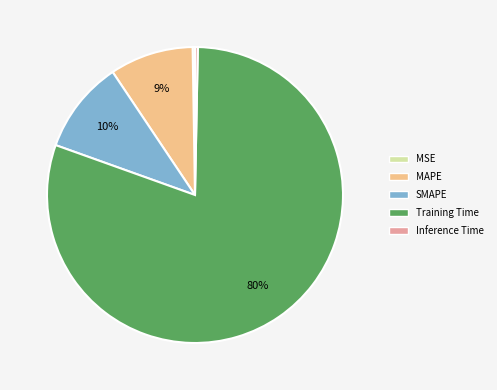

Which category accounts for the majority?

Training Time